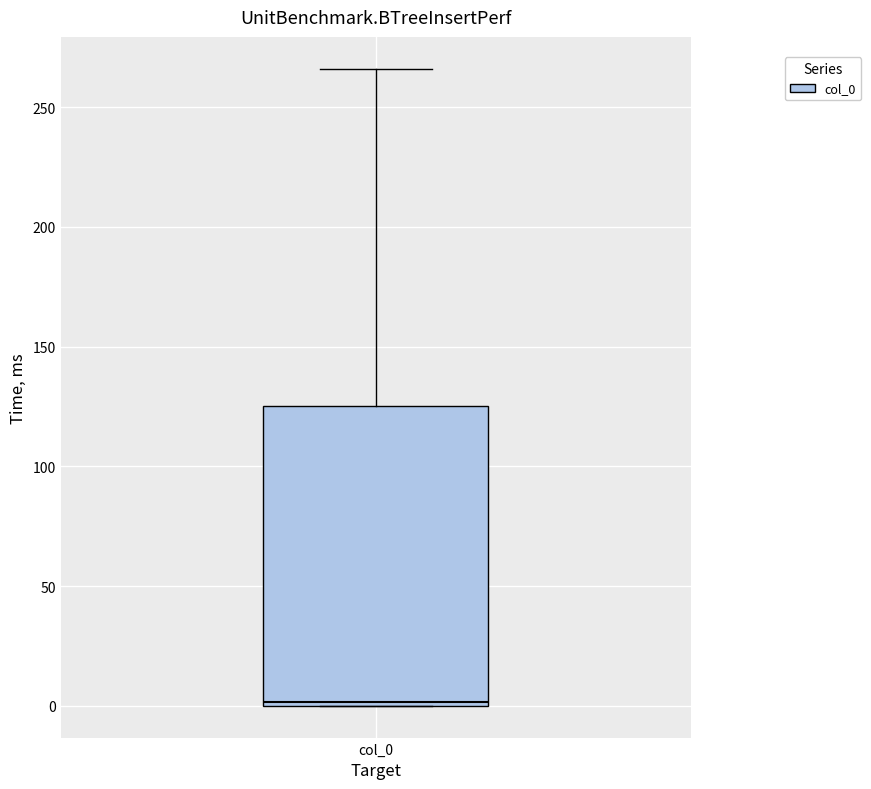

Where does the upper whisker of the box for col_0 end on the y-axis? The values are not printed on the chart, so give them approximately, as read against the axis.

265